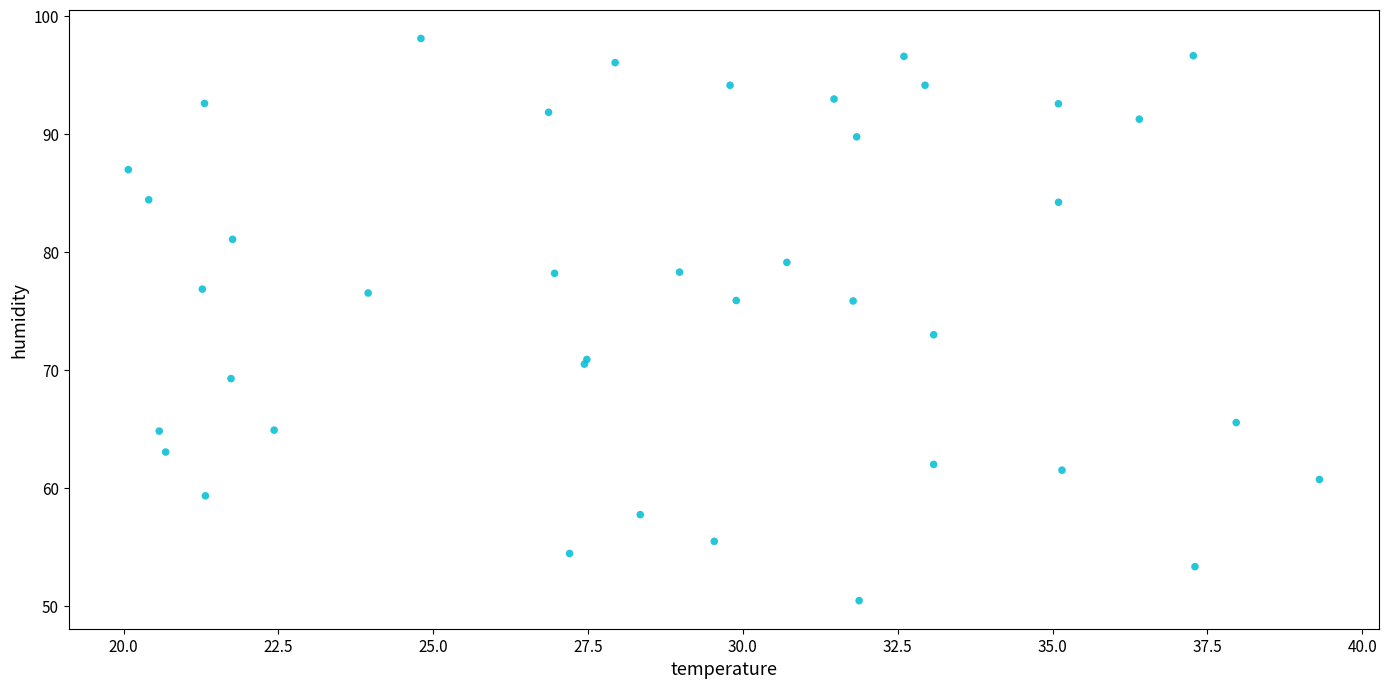

What Y value in the scatter plot is closest to 74?

73.0